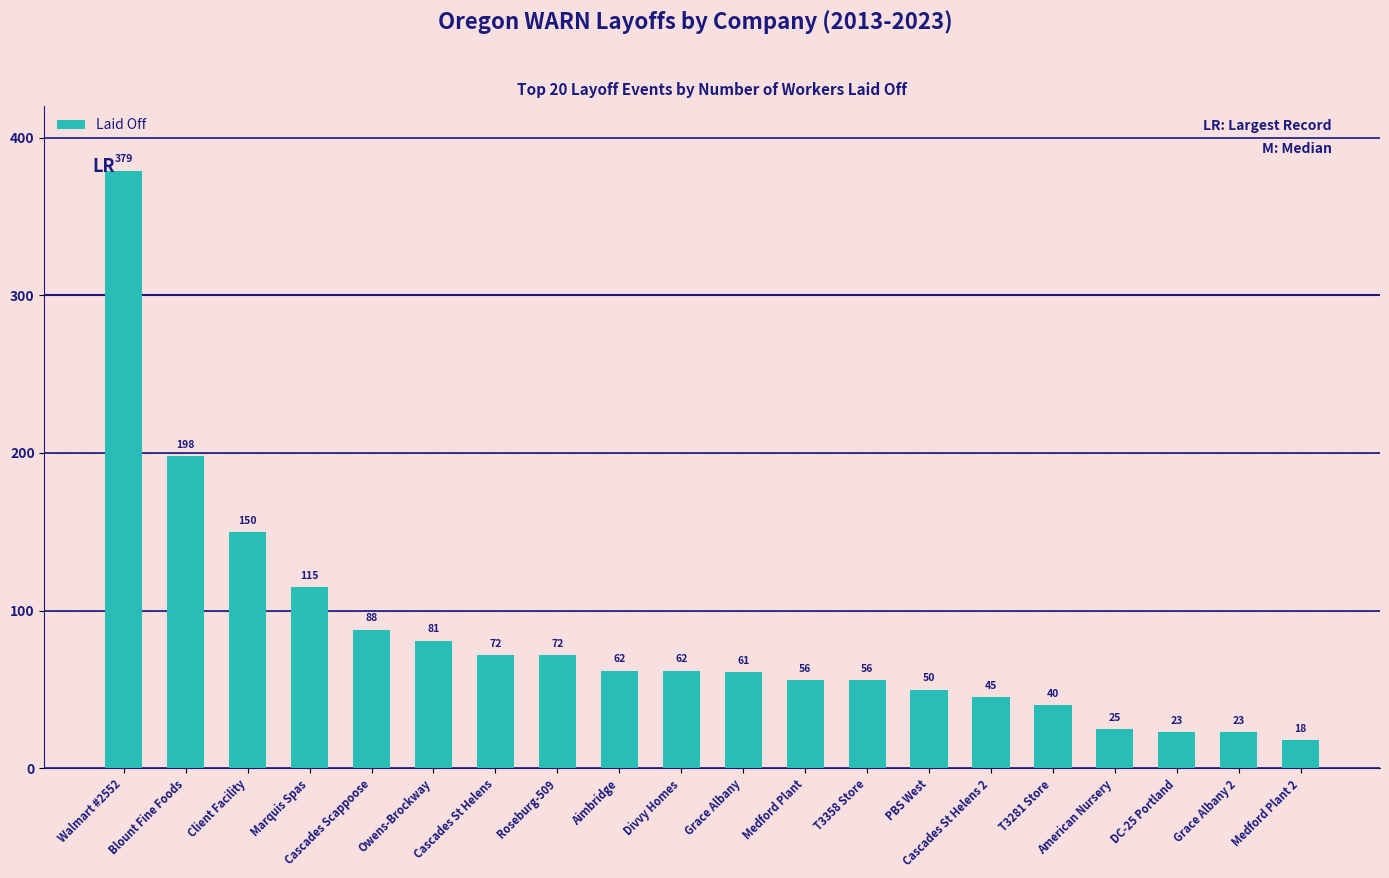

Reading right to left, extract all data points from this chart.

Medford Plant 2=18	Grace Albany 2=23	DC-25 Portland=23	American Nursery=25	T3281 Store=40	Cascades St Helens 2=45	PBS West=50	T3358 Store=56	Medford Plant=56	Grace Albany=61	Divvy Homes=62	Aimbridge=62	Roseburg-509=72	Cascades St Helens=72	Owens-Brockway=81	Cascades Scappoose=88	Marquis Spas=115	Client Facility=150	Blount Fine Foods=198	Walmart #2552=379